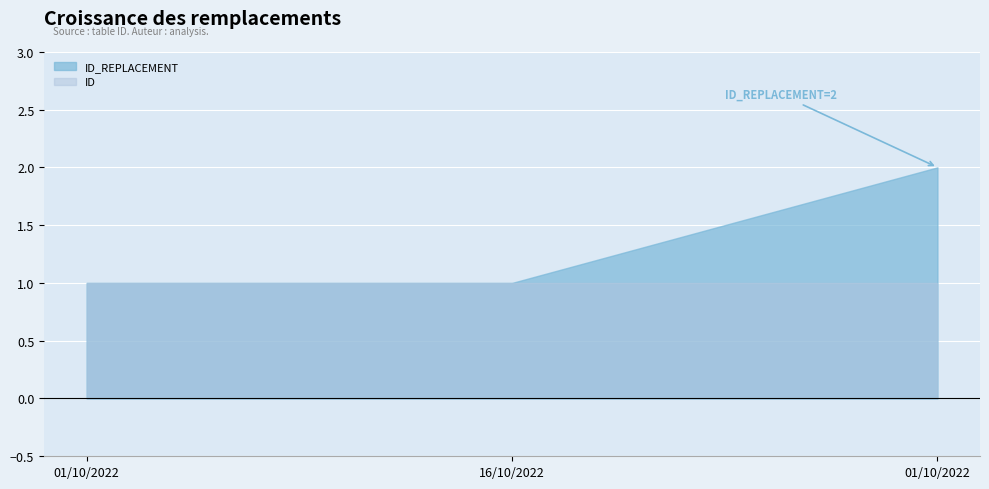

Which series has the widest spread of values?

ID_REPLACEMENT